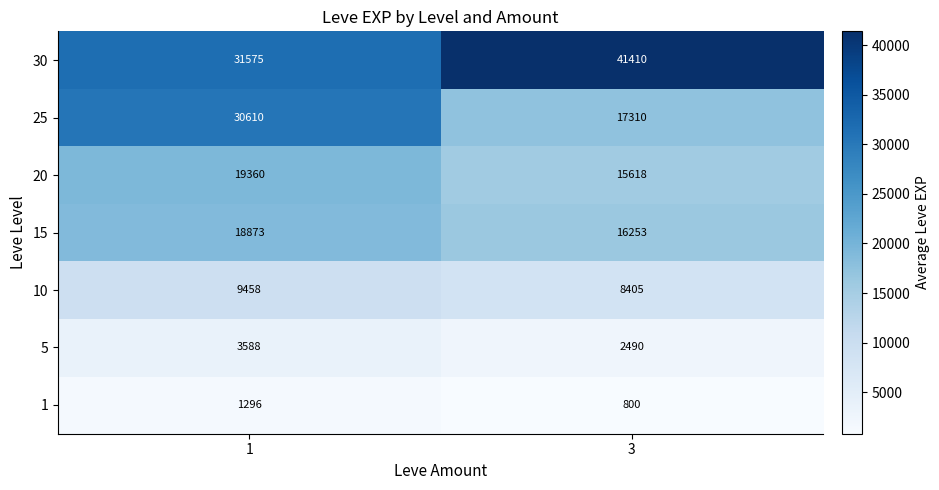

Is it true that 1 equals 1296 at 1?

True